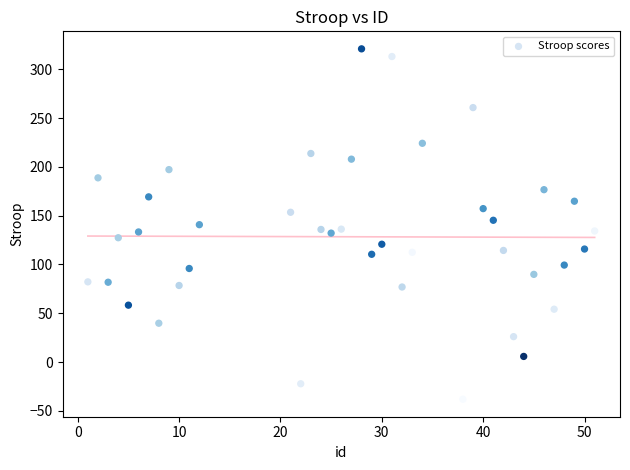

What is the range of Y values (max minus min)?

358.9